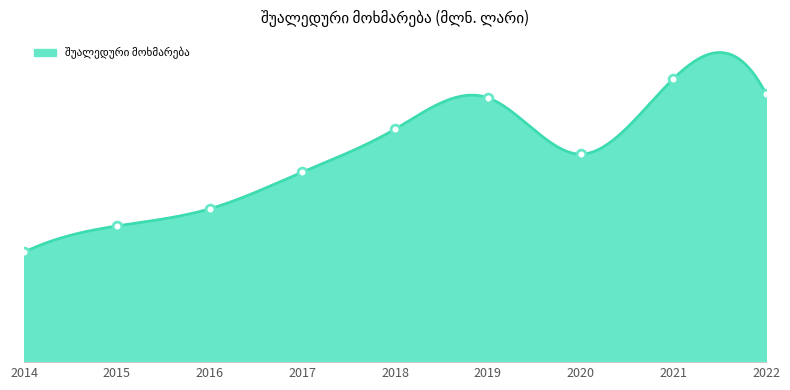

Which has a higher value, 2021 or 2015?

2021